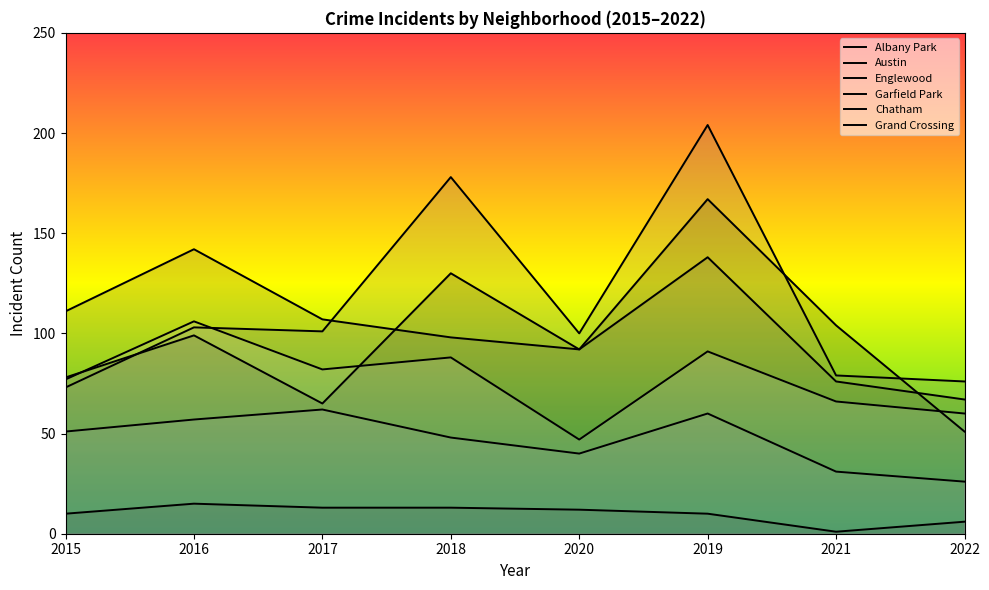

Which series has the widest spread of values?

Garfield Park